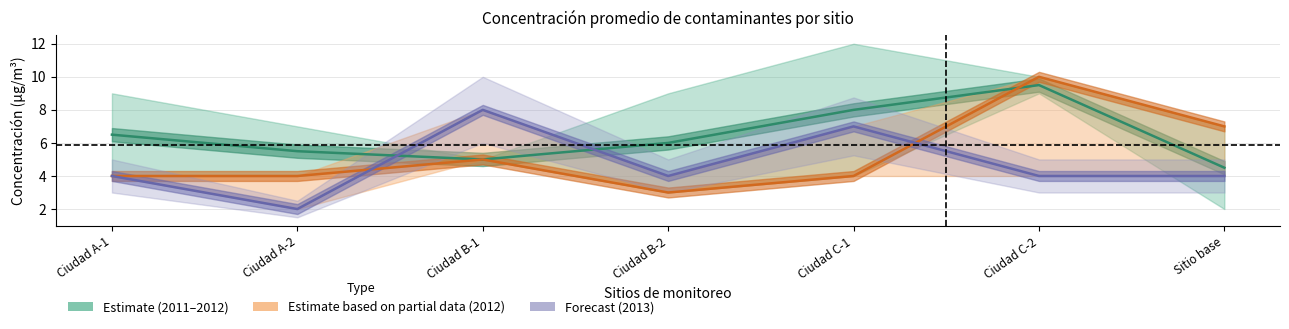

Reading left to right, what are all the values shown in this chart?

2011–2012 range: 6.5	5.5	5.0	6.0	8.0	9.5	4.5
2012 estimate: 4.0	4.0	5.0	3.0	4.0	10.0	7.0
2013 forecast: 4.0	2.0	8.0	4.0	7.0	4.0	4.0